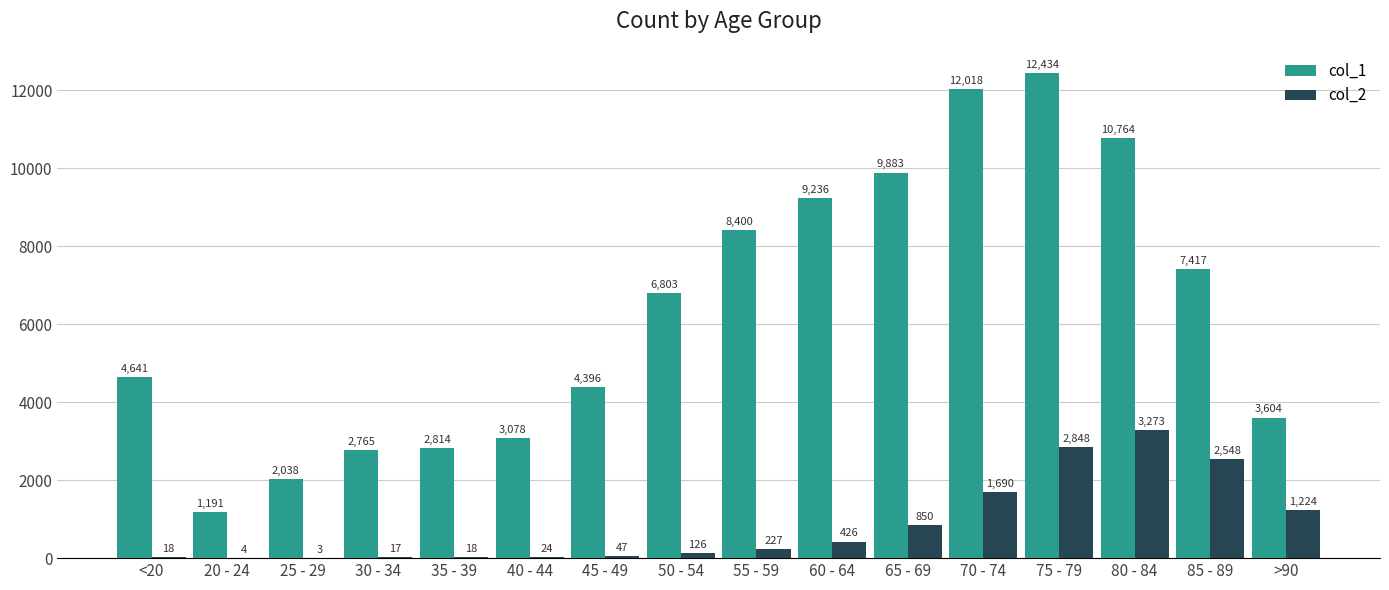

What is the sum of all col_1 values?

101482